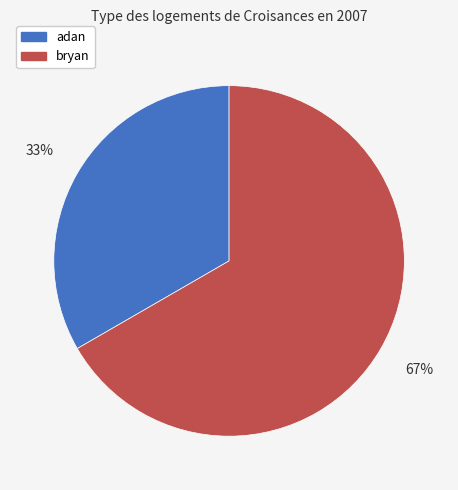

How many segments does this pie chart have?

2